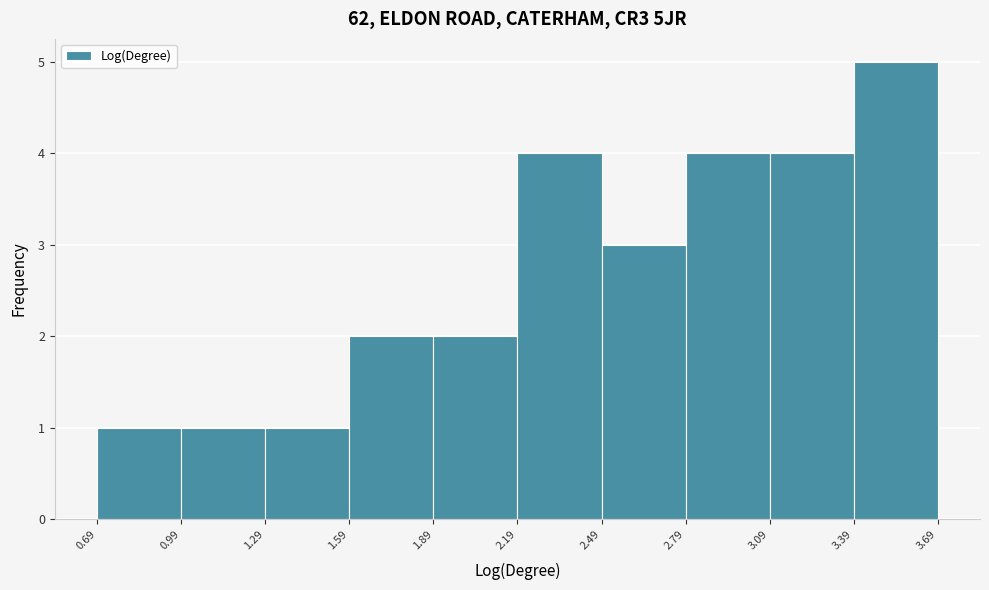

Reading left to right, transcribe this chart: for each bar, give the range it covers on the x-axis and its height. The values are not printed on the chart, so give them approximately, as read against the axis.

0.69 to 0.99: 1
0.99 to 1.29: 1
1.29 to 1.59: 1
1.59 to 1.89: 2
1.89 to 2.19: 2
2.19 to 2.49: 4
2.49 to 2.79: 3
2.79 to 3.09: 4
3.09 to 3.39: 4
3.39 to 3.69: 5